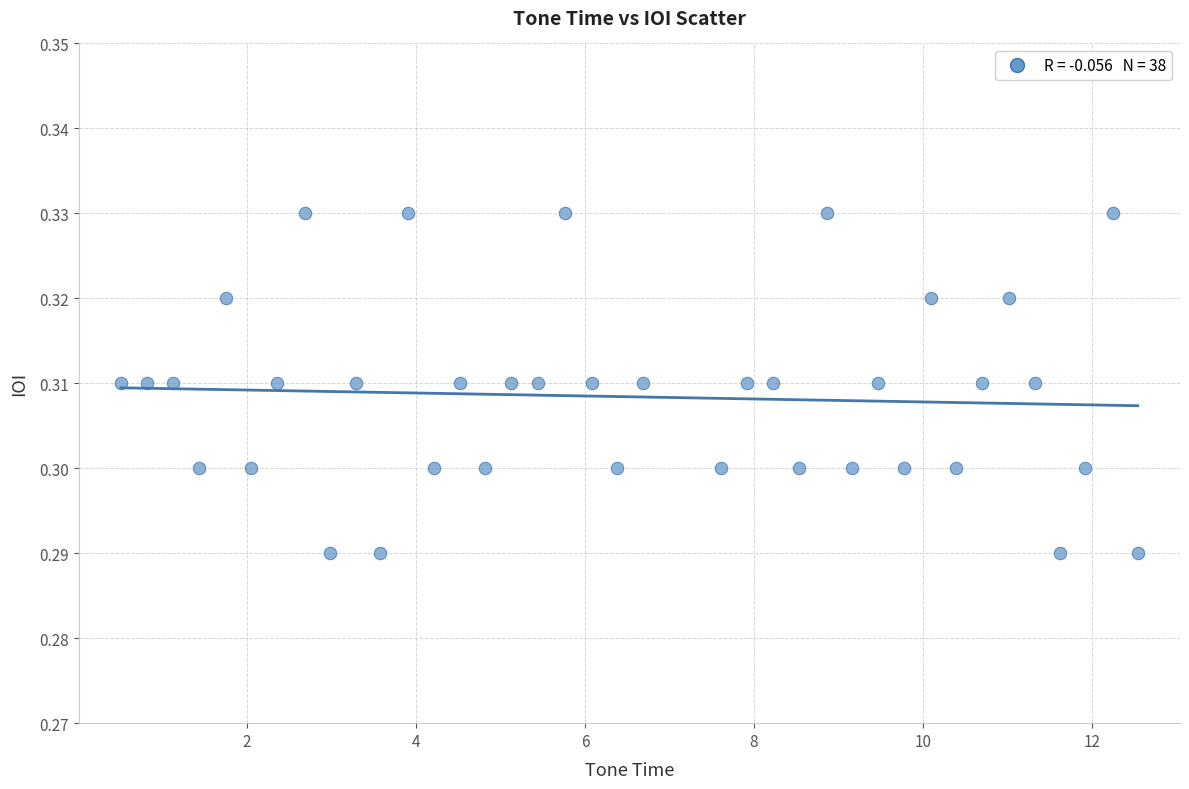

What is the range of X values (max minus min)?

12.0